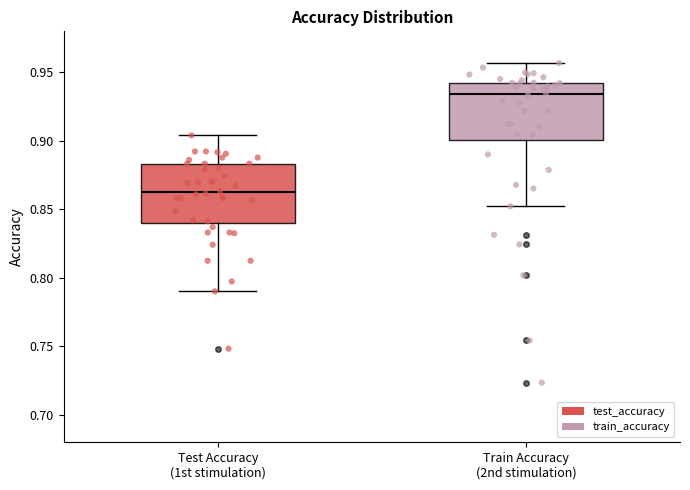

Reading left to right, read every box against the y-axis: the position of its median line, the range the box covers, and the ends of its whiskers. The values are not printed on the chart, so give them approximately, as read against the axis.

Test Accuracy (1st stimulation): median 0.860, box 0.840 to 0.885, whiskers 0.790 to 0.905
Train Accuracy (2nd stimulation): median 0.935, box 0.900 to 0.940, whiskers 0.850 to 0.955